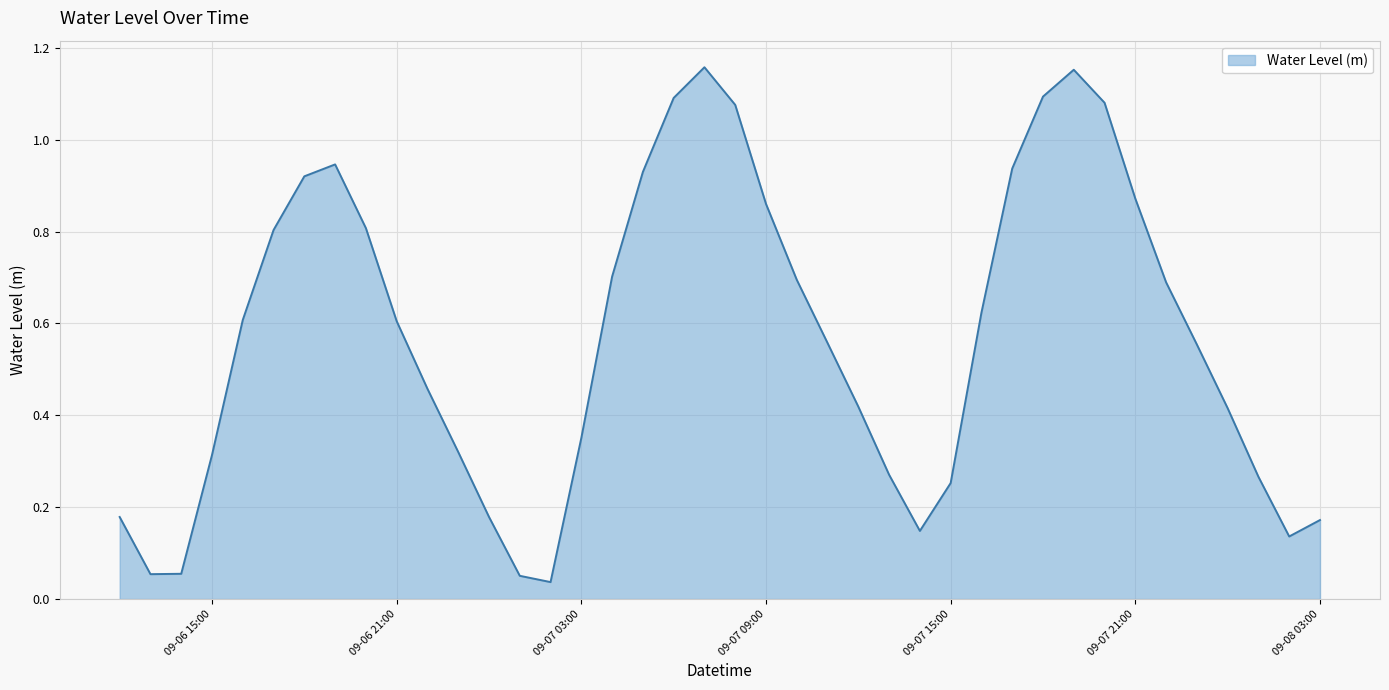

What is the difference between the maximum and minimum values?

1.1